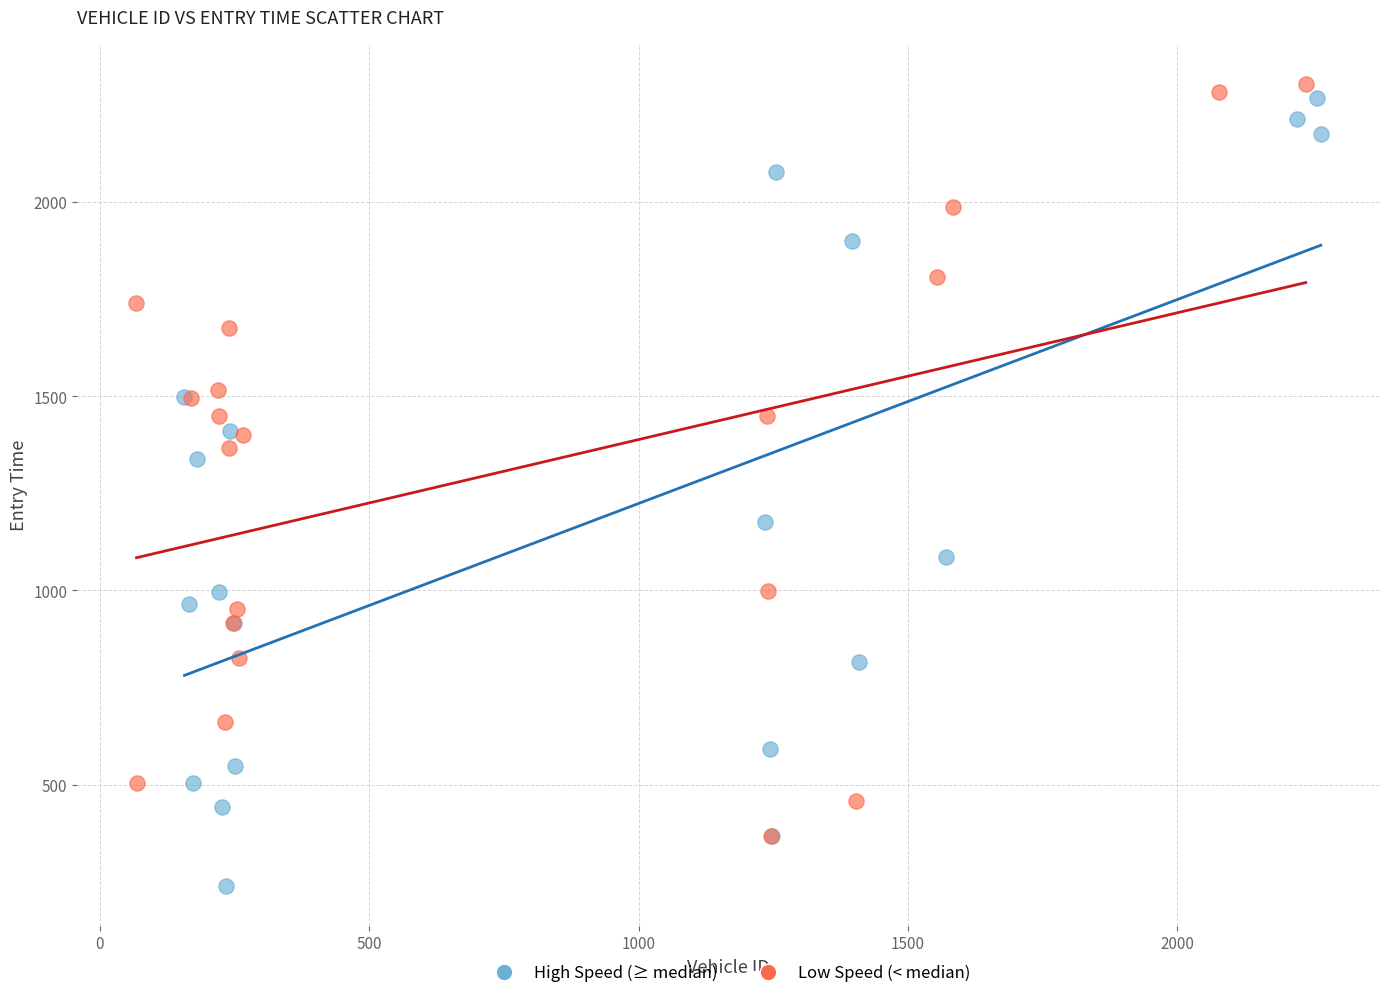

Which series reaches the minimum Y coordinate?

High Speed (≥ median)